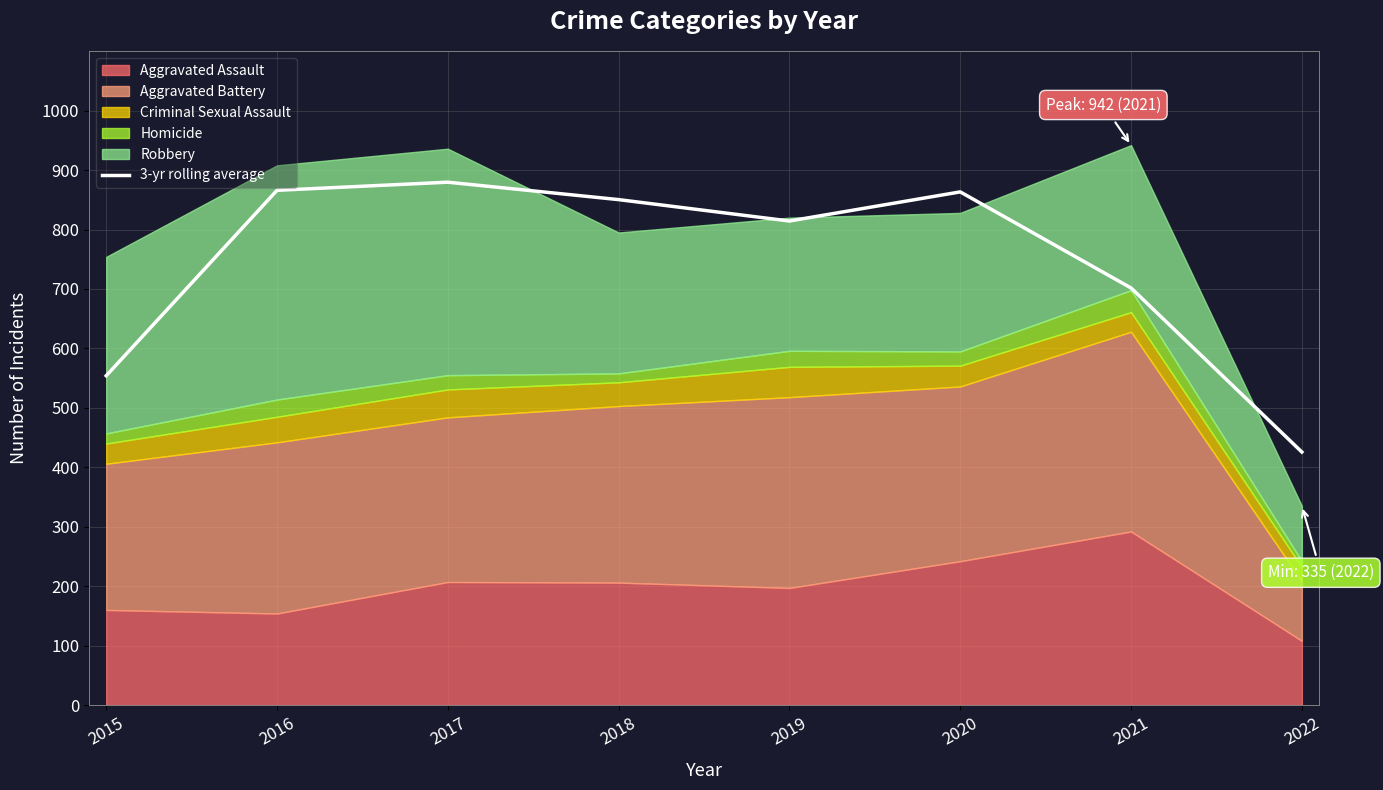

True or false: the data has more than 1 interior local peaks.

True